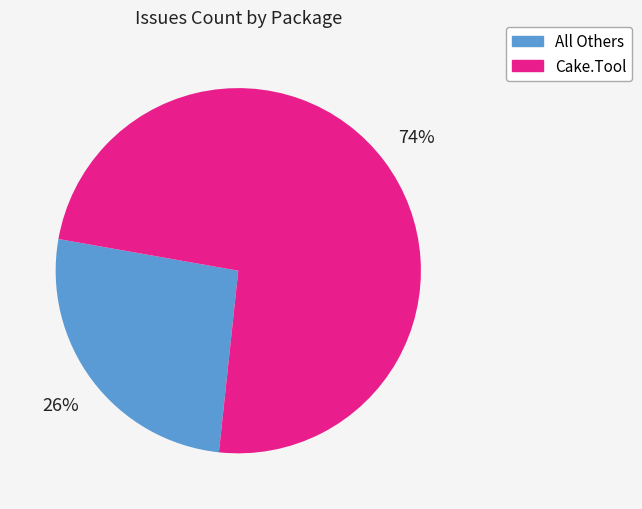

Combined, do All Others and Cake.Tool account for over 50%?

Yes